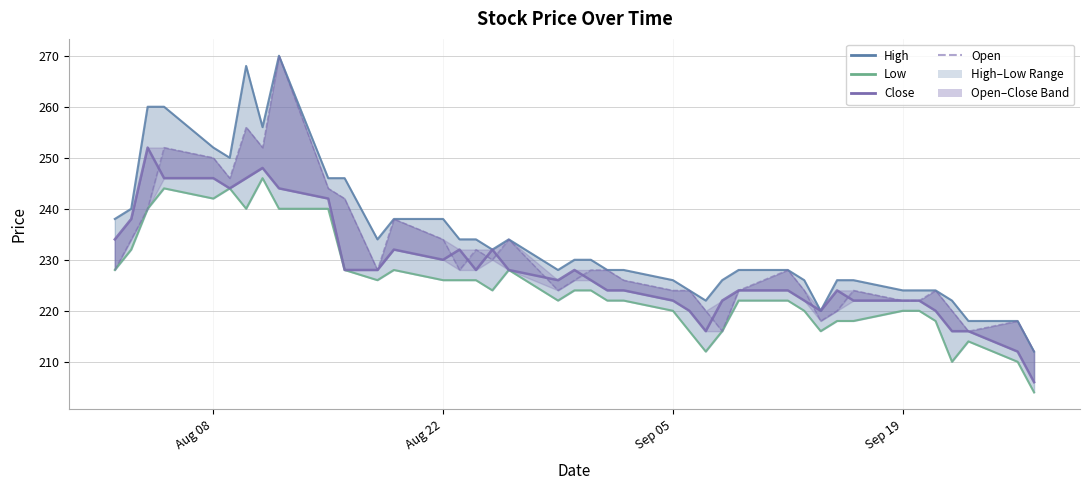

How many interior local peaks does the Low series have?

6